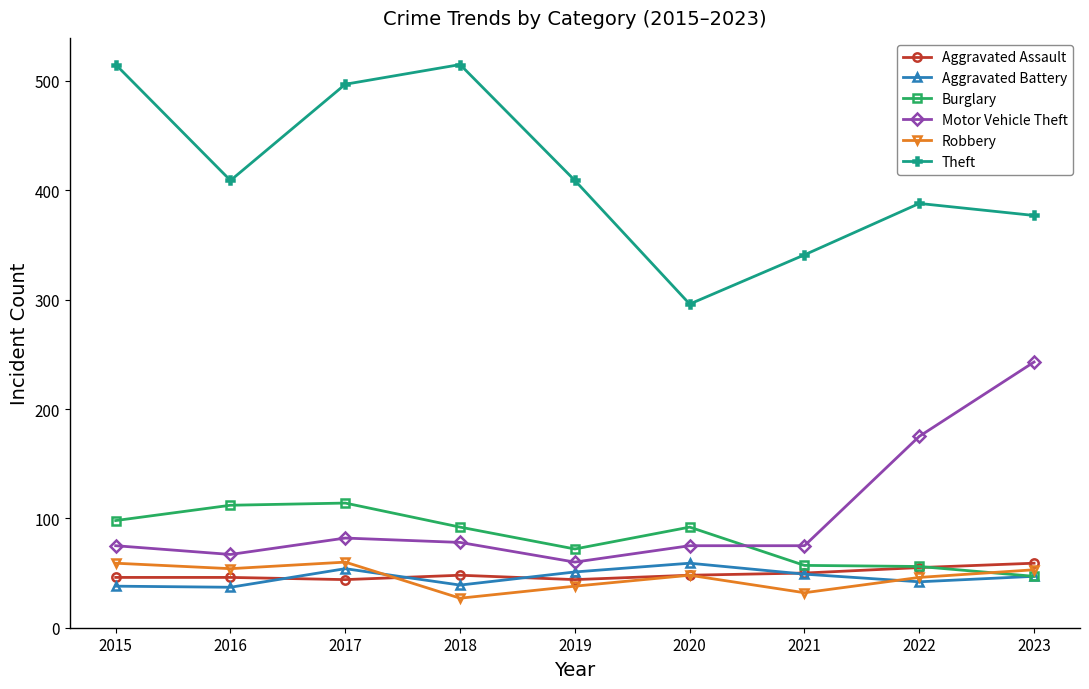

At which label does Robbery reach its minimum?

2018